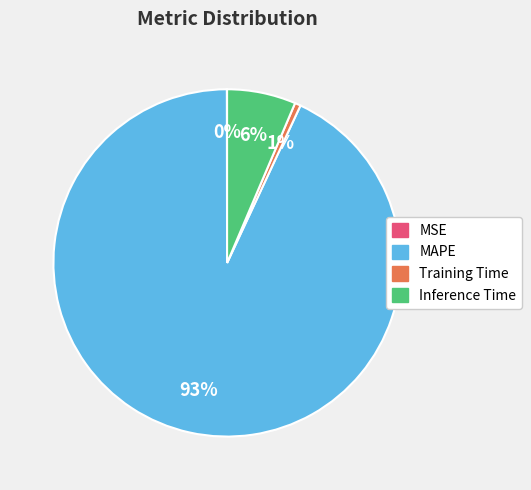

Which slice is the largest?

MAPE